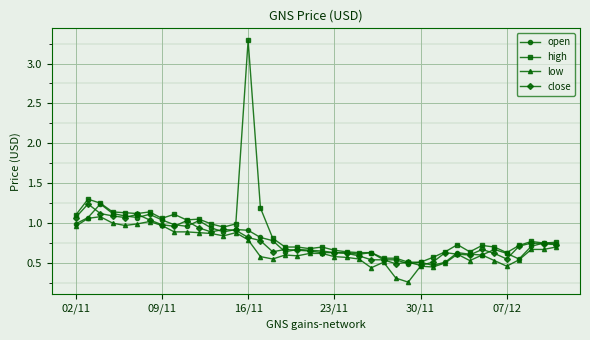

Which series has the largest range (max minus min)?

high